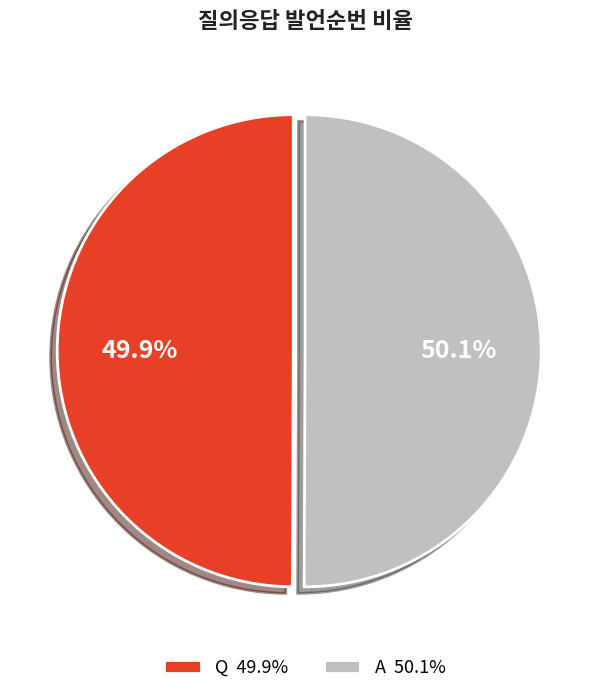

What is the ratio of the value at Q 49.9% to the value at A 50.1%?

1.0